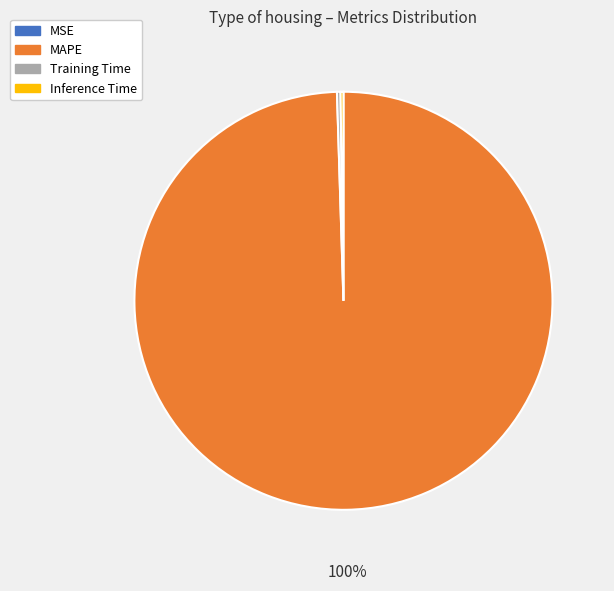

To the nearest percent, what is the average slice percentage?

25%